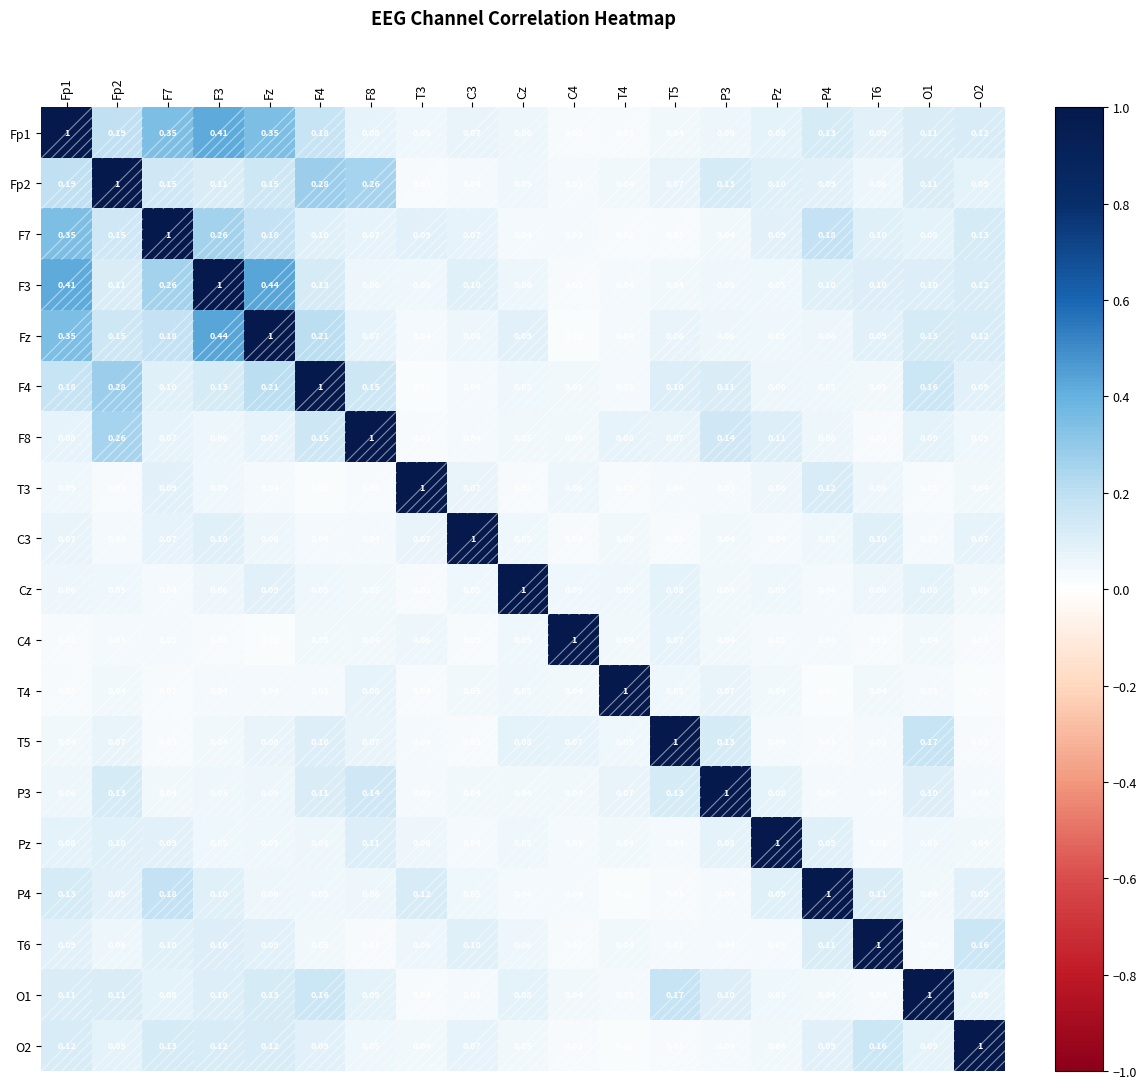

How many series are shown in this chart?

19